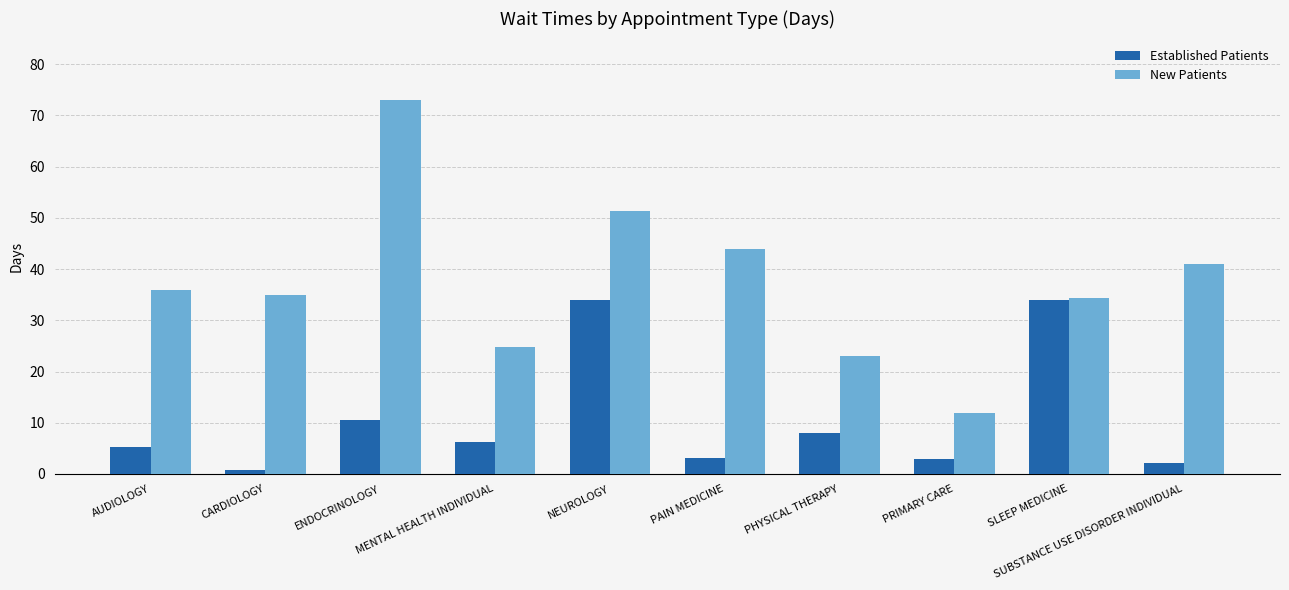

Is it true that New Patients equals 3.5 at PRIMARY CARE?

False